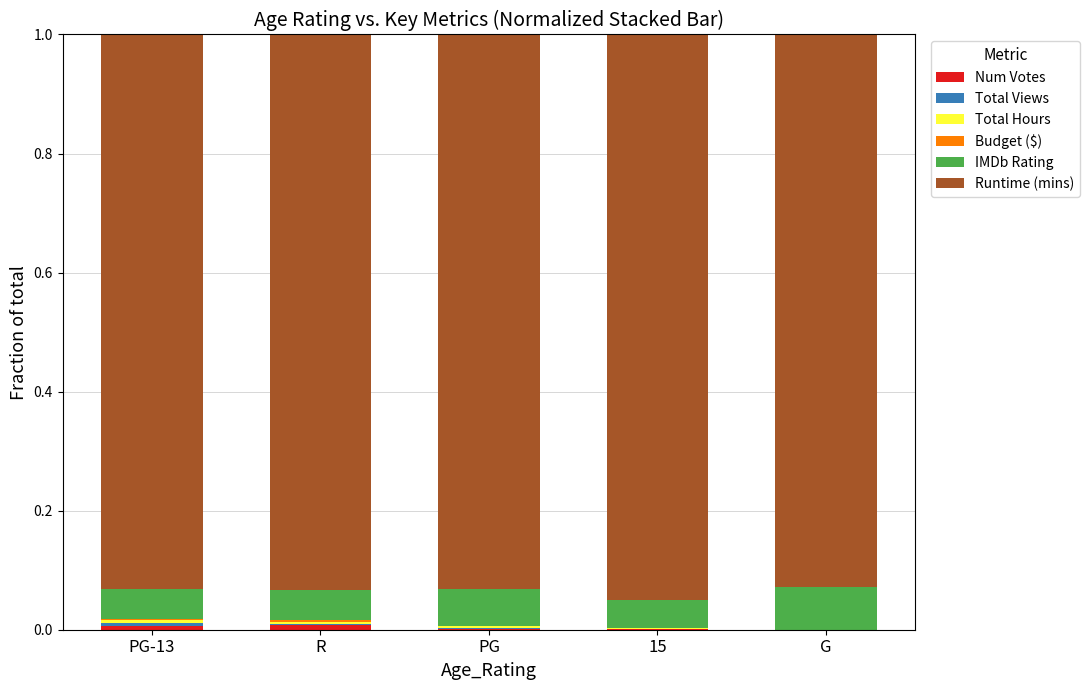

The Runtime (mins) series shows 1.4 at PG-13. True or false?

False